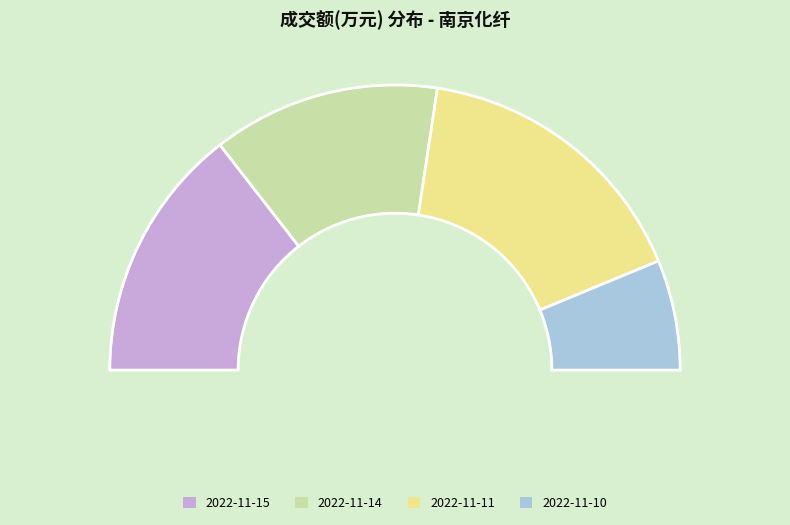

Combined, do 2022-11-14 and 2022-11-15 account for over 50%?

Yes